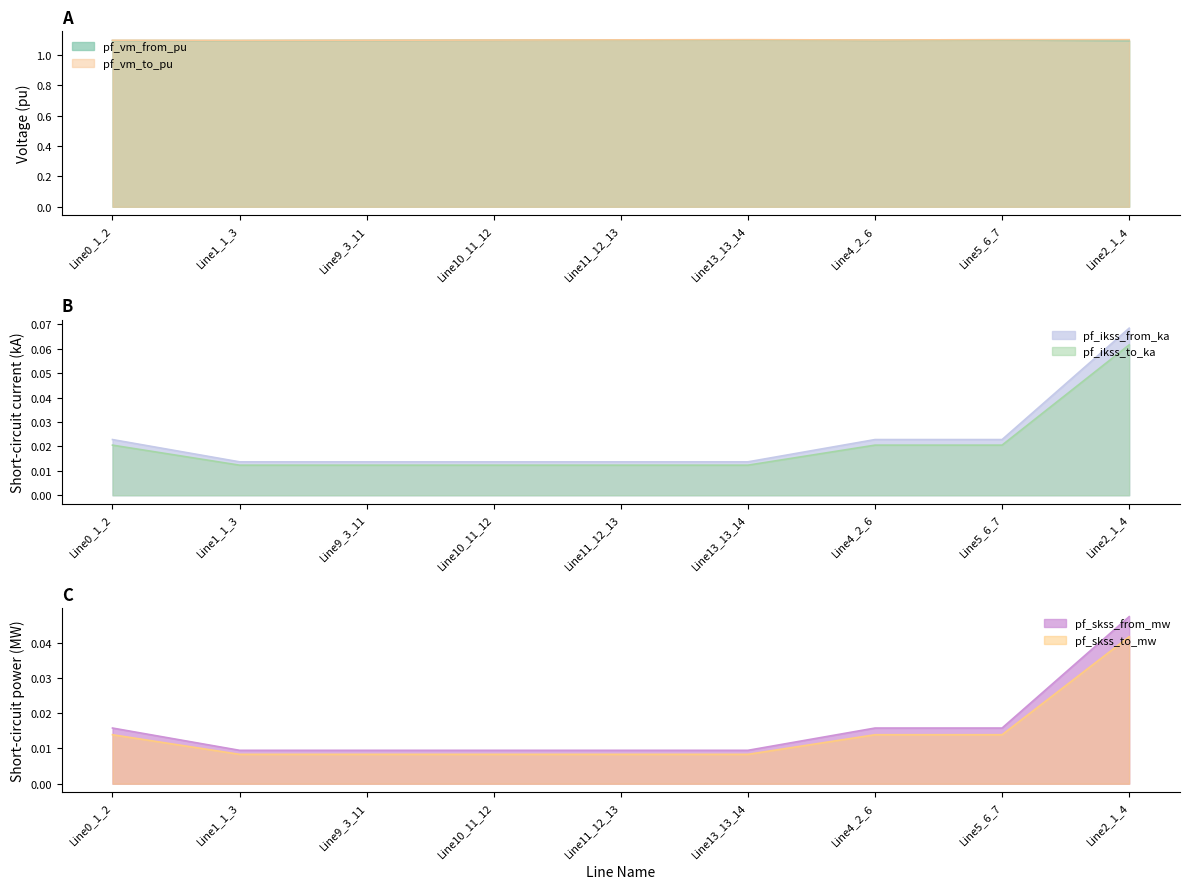

What position from the left is Line11_12_13?

5